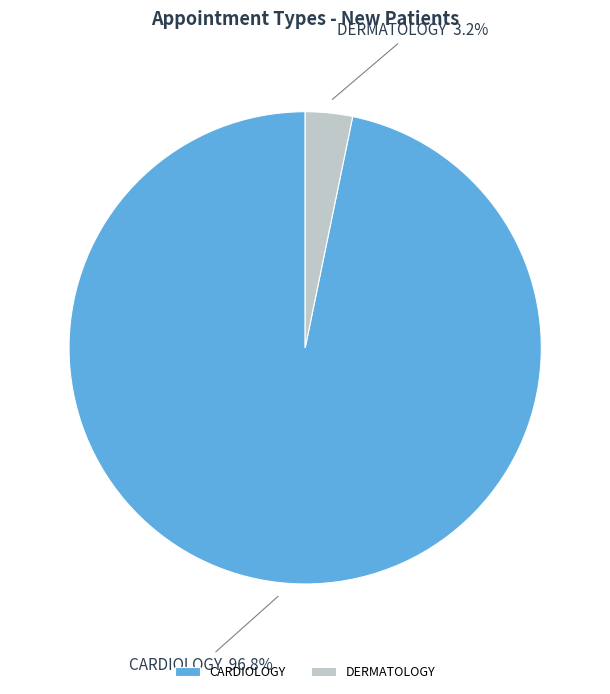

What portion of the pie excludes CARDIOLOGY?

3.2%